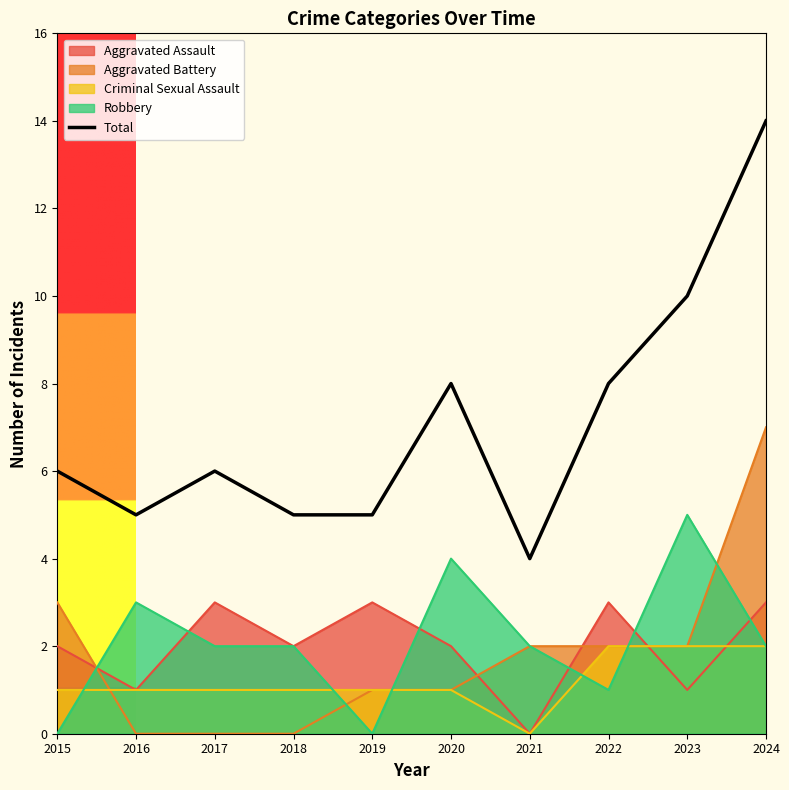

Reading left to right, what are all the values shown in this chart?

2015=6	2016=5	2017=6	2018=5	2019=5	2020=8	2021=4	2022=8	2023=10	2024=14